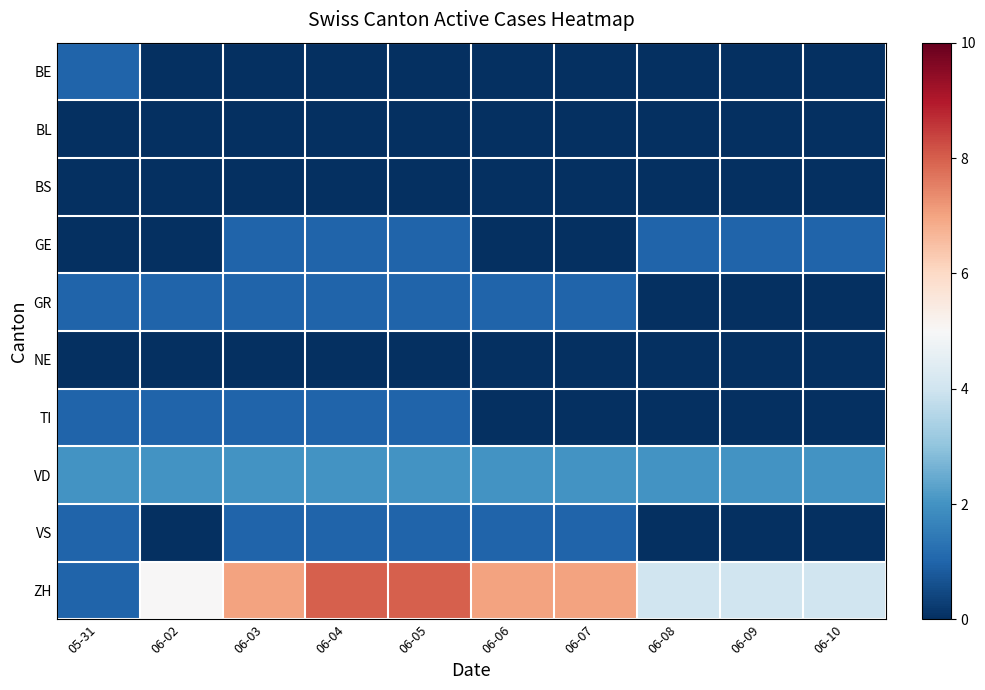

Rank the series by their maximum value, from lowest to highest.

BL, BS, NE, BE, GE, GR, TI, VS, VD, ZH